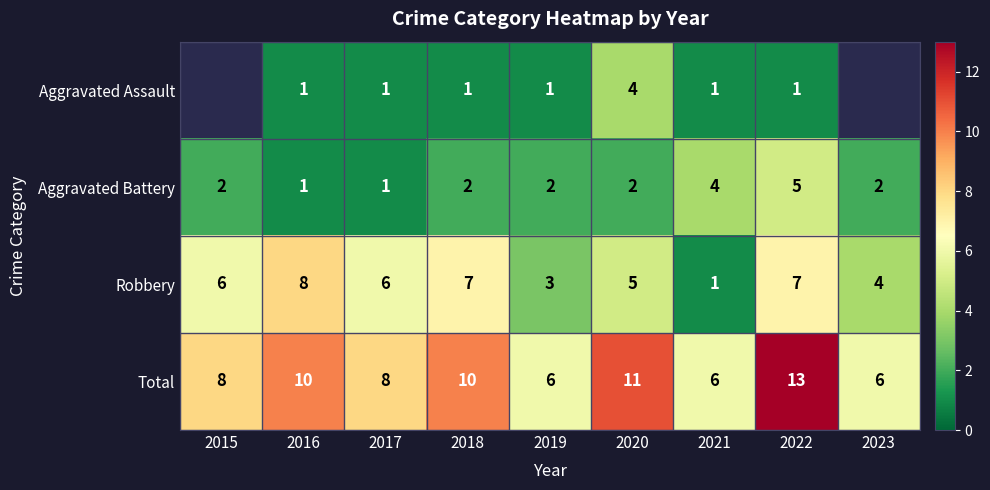

The Total series shows 6 at 2019. True or false?

True